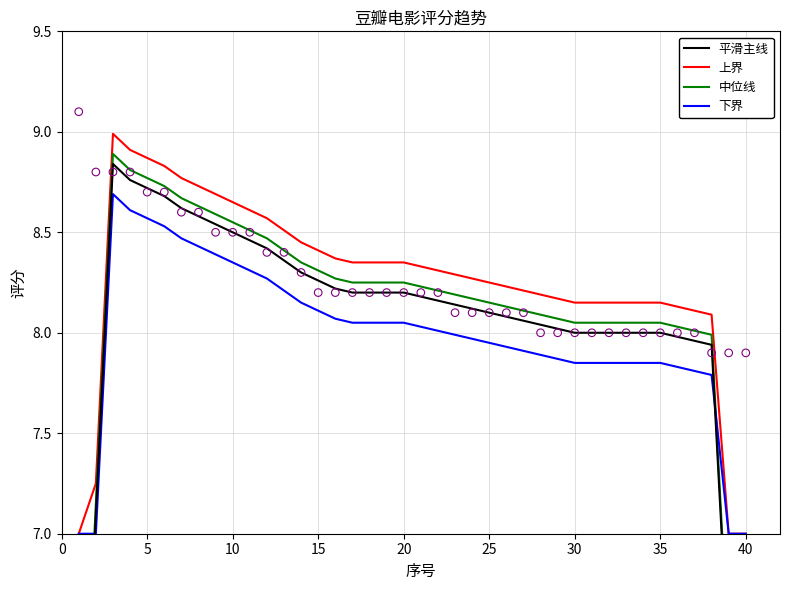

What are all the series names shown in the legend?

平滑主线, 上界, 中位线, 下界